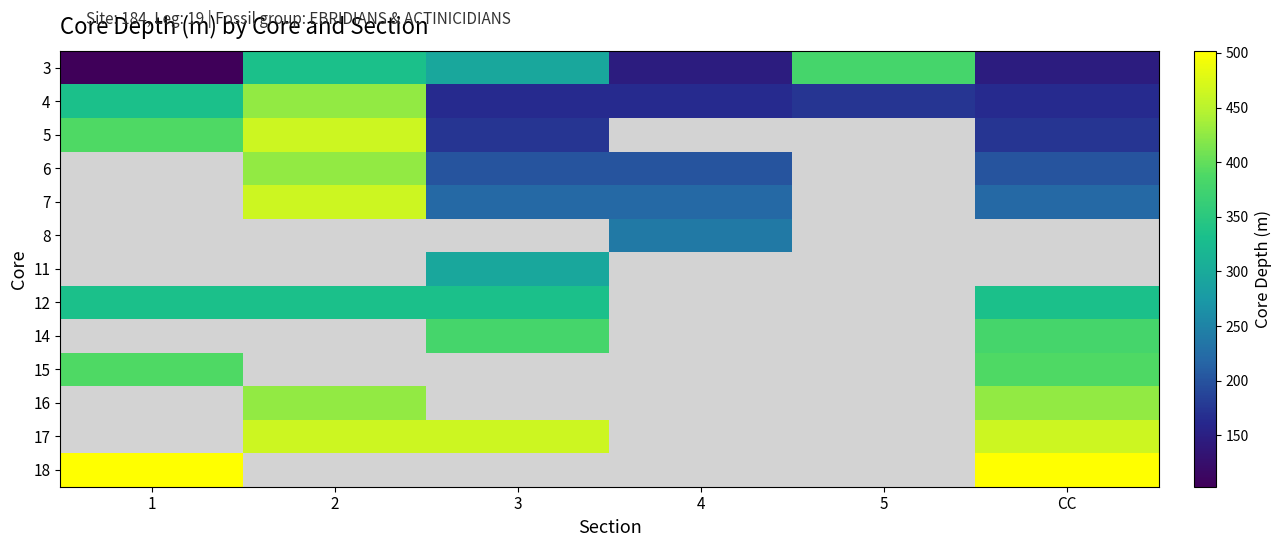

At which label is 12 closest to 333?

1